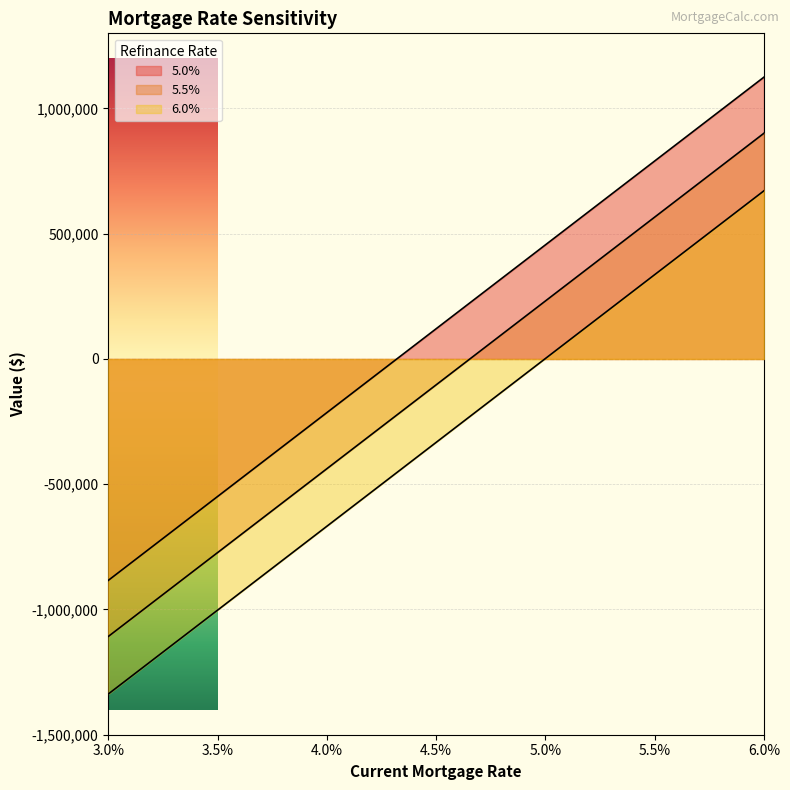

Where is 6.0% nearest to the value -333099?

4.5%